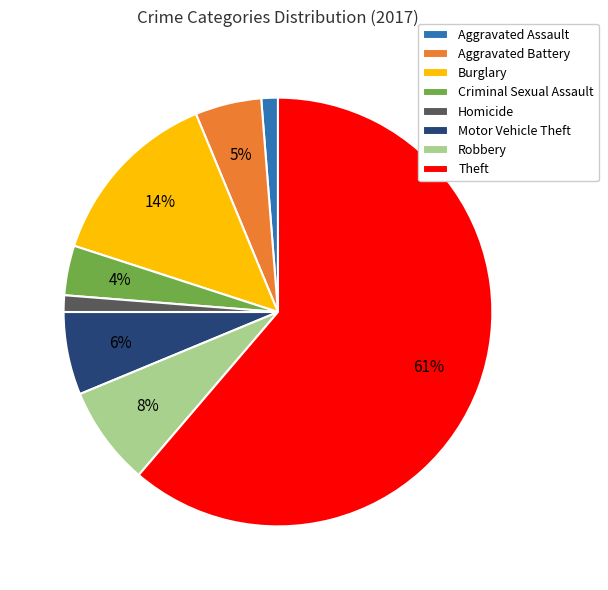

Is Theft the majority of the pie?

Yes